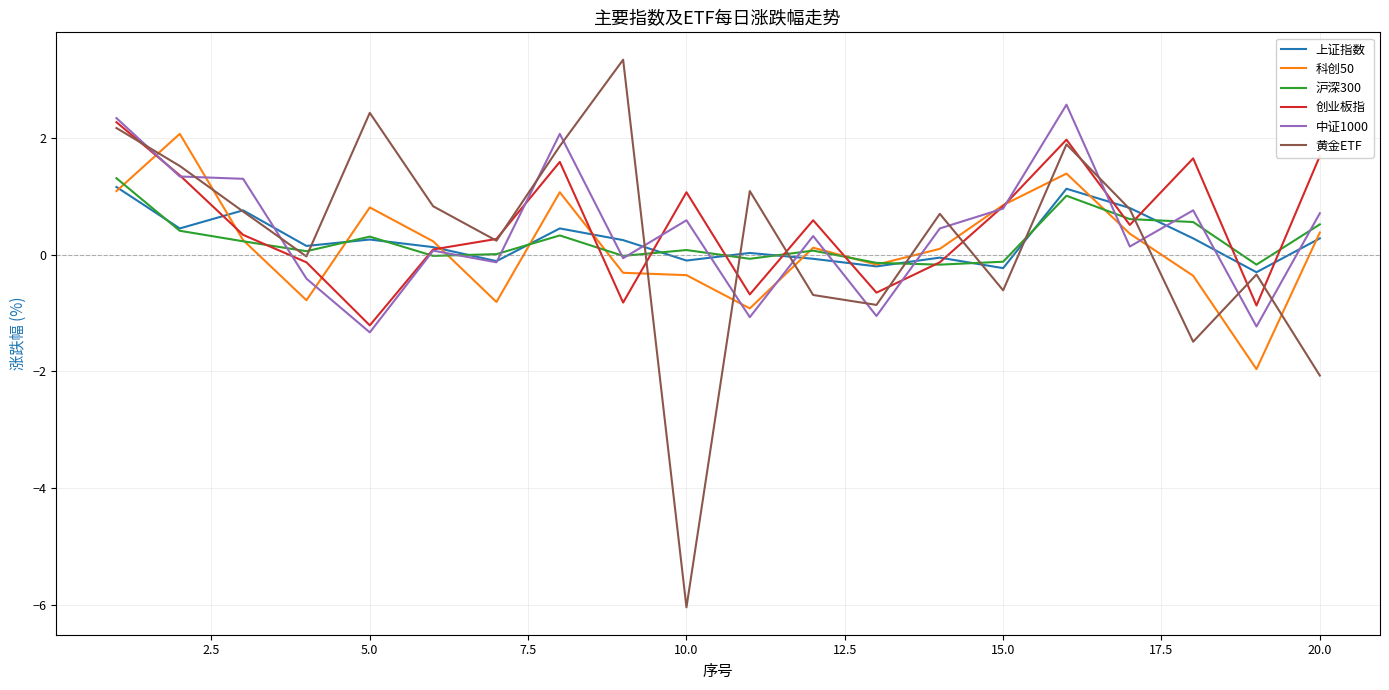

What is the minimum value for 科创50?

-2.0